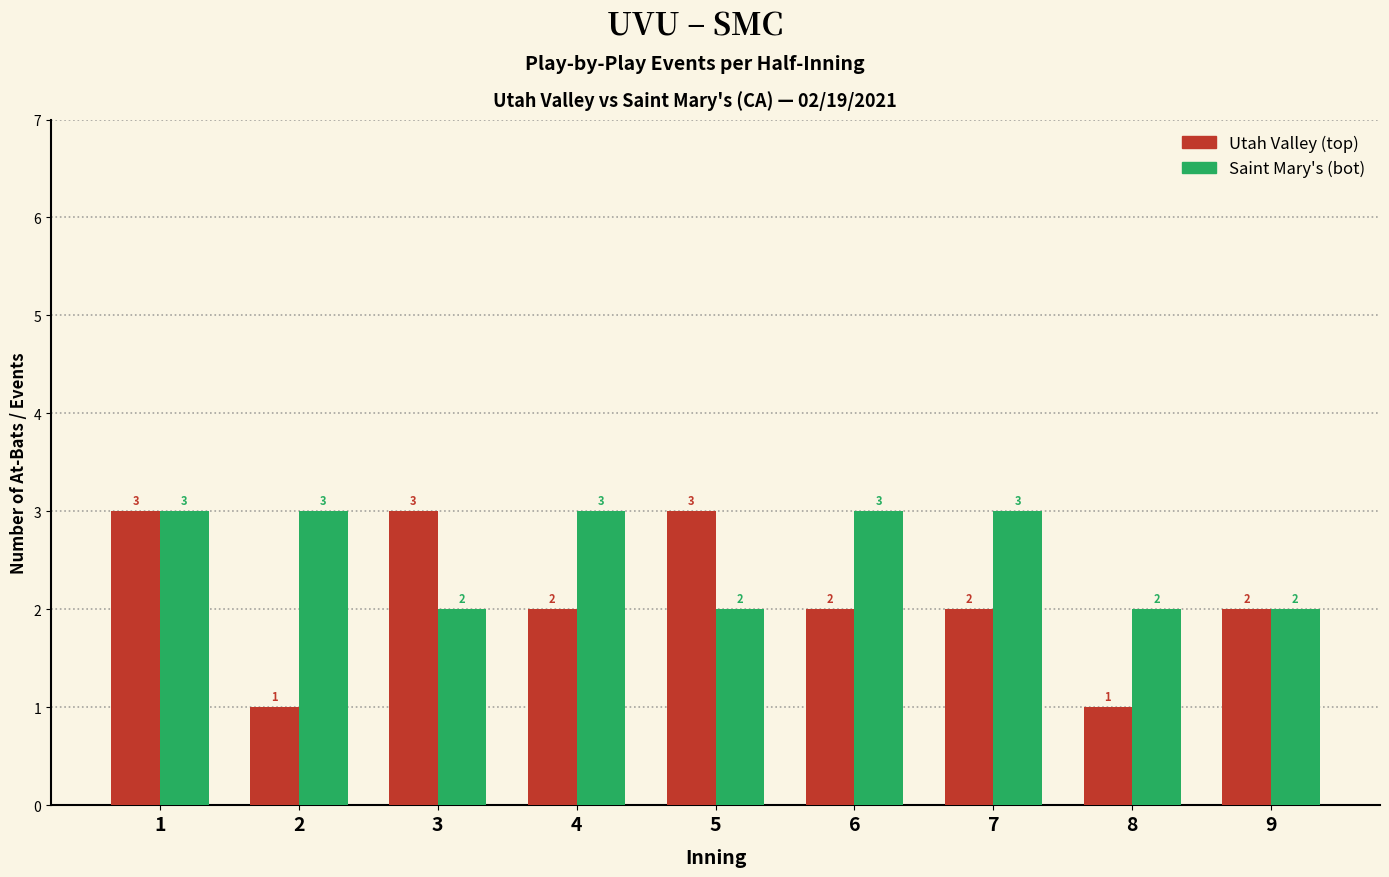

What is the sum of the Utah Valley (top) values at 7 and 8?

3